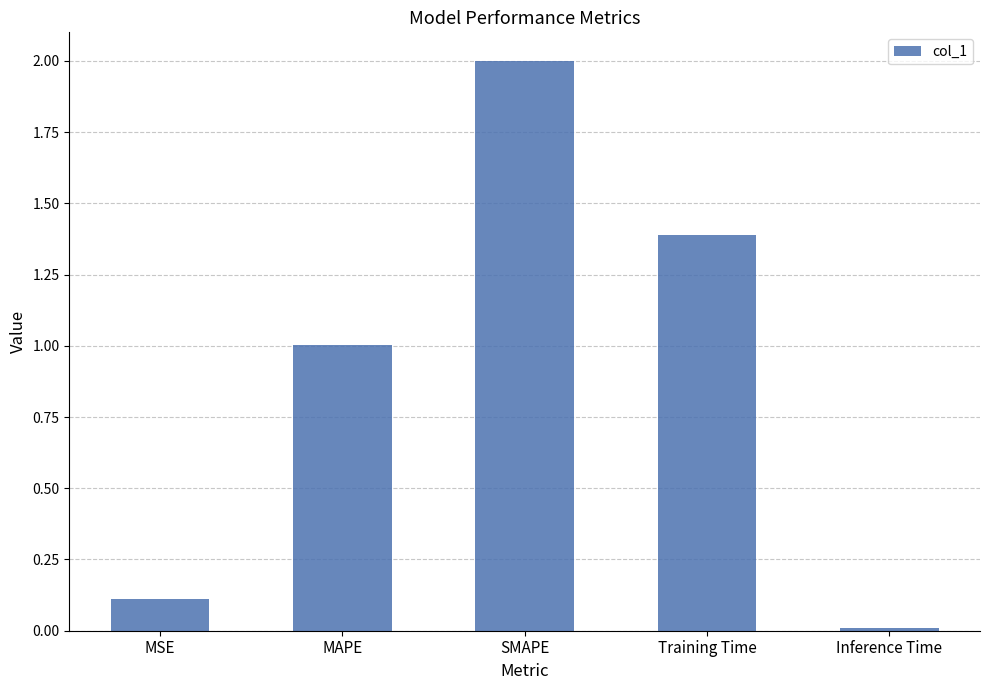

The chart shows a value of 0.5 at MAPE. True or false?

False